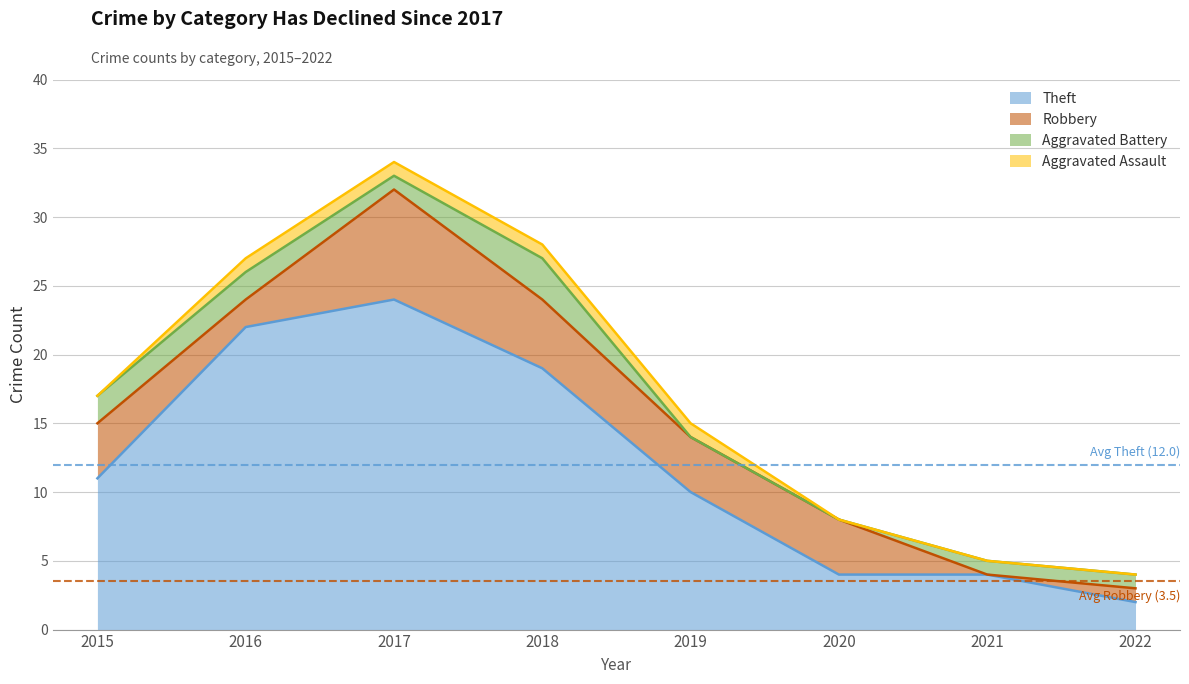

How many lines are shown in the chart?

4